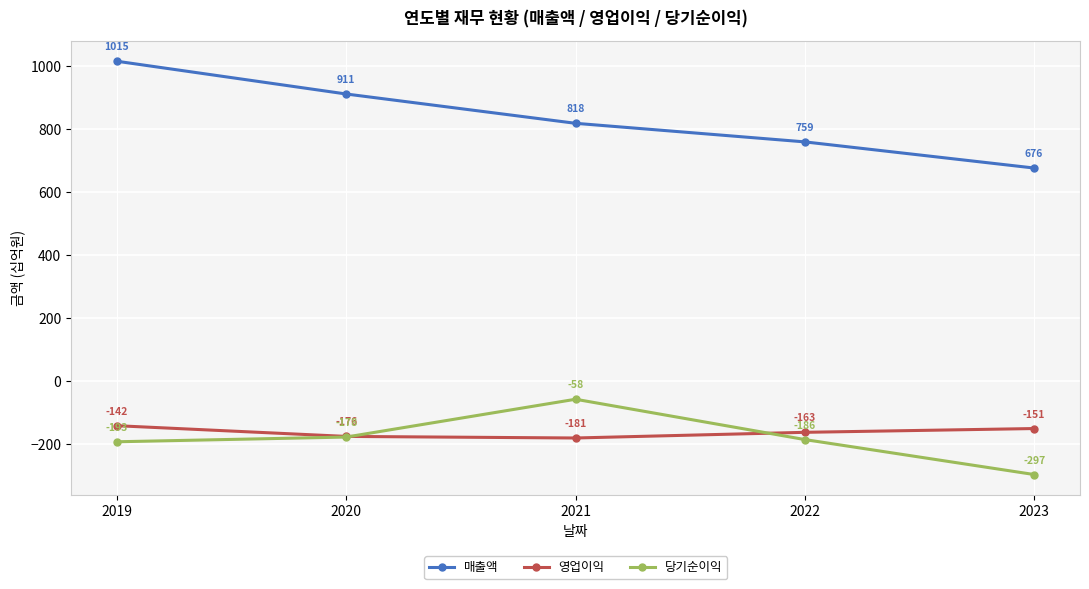

True or false: 당기순이익 and 매출액 cross at least once.

False